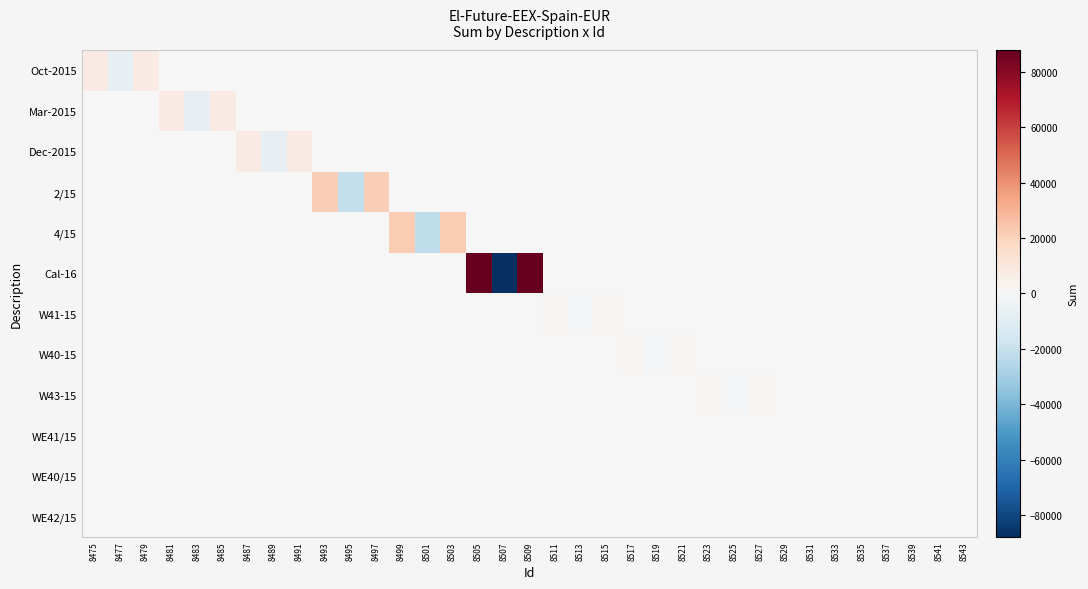

Reading left to right, list all the values displayed in this chart.

Oct-2015: 8475=7450	8477=-7450	8479=7450	8481=0	8483=0	8485=0	8487=0	8489=0	8491=0	8493=0	8495=0	8497=0	8499=0	8501=0	8503=0	8505=0	8507=0	8509=0	8511=0	8513=0	8515=0	8517=0	8519=0	8521=0	8523=0	8525=0	8527=0	8529=0	8531=0	8533=0	8535=0	8537=0	8539=0	8541=0	8543=0
Mar-2015: 8475=0	8477=0	8479=0	8481=7430	8483=-7430	8485=7430	8487=0	8489=0	8491=0	8493=0	8495=0	8497=0	8499=0	8501=0	8503=0	8505=0	8507=0	8509=0	8511=0	8513=0	8515=0	8517=0	8519=0	8521=0	8523=0	8525=0	8527=0	8529=0	8531=0	8533=0	8535=0	8537=0	8539=0	8541=0	8543=0
Dec-2015: 8475=0	8477=0	8479=0	8481=0	8483=0	8485=0	8487=7440	8489=-7440	8491=7440	8493=0	8495=0	8497=0	8499=0	8501=0	8503=0	8505=0	8507=0	8509=0	8511=0	8513=0	8515=0	8517=0	8519=0	8521=0	8523=0	8525=0	8527=0	8529=0	8531=0	8533=0	8535=0	8537=0	8539=0	8541=0	8543=0
2/15: 8475=0	8477=0	8479=0	8481=0	8483=0	8485=0	8487=0	8489=0	8491=0	8493=21840	8495=-21840	8497=21840	8499=0	8501=0	8503=0	8505=0	8507=0	8509=0	8511=0	8513=0	8515=0	8517=0	8519=0	8521=0	8523=0	8525=0	8527=0	8529=0	8531=0	8533=0	8535=0	8537=0	8539=0	8541=0	8543=0
4/15: 8475=0	8477=0	8479=0	8481=0	8483=0	8485=0	8487=0	8489=0	8491=0	8493=0	8495=0	8497=0	8499=22090	8501=-22090	8503=22090	8505=0	8507=0	8509=0	8511=0	8513=0	8515=0	8517=0	8519=0	8521=0	8523=0	8525=0	8527=0	8529=0	8531=0	8533=0	8535=0	8537=0	8539=0	8541=0	8543=0
Cal-16: 8475=0	8477=0	8479=0	8481=0	8483=0	8485=0	8487=0	8489=0	8491=0	8493=0	8495=0	8497=0	8499=0	8501=0	8503=0	8505=87840	8507=-87840	8509=87840	8511=0	8513=0	8515=0	8517=0	8519=0	8521=0	8523=0	8525=0	8527=0	8529=0	8531=0	8533=0	8535=0	8537=0	8539=0	8541=0	8543=0
W41-15: 8475=0	8477=0	8479=0	8481=0	8483=0	8485=0	8487=0	8489=0	8491=0	8493=0	8495=0	8497=0	8499=0	8501=0	8503=0	8505=0	8507=0	8509=0	8511=1680	8513=-1680	8515=1680	8517=0	8519=0	8521=0	8523=0	8525=0	8527=0	8529=0	8531=0	8533=0	8535=0	8537=0	8539=0	8541=0	8543=0
W40-15: 8475=0	8477=0	8479=0	8481=0	8483=0	8485=0	8487=0	8489=0	8491=0	8493=0	8495=0	8497=0	8499=0	8501=0	8503=0	8505=0	8507=0	8509=0	8511=0	8513=0	8515=0	8517=1680	8519=-1680	8521=1680	8523=0	8525=0	8527=0	8529=0	8531=0	8533=0	8535=0	8537=0	8539=0	8541=0	8543=0
W43-15: 8475=0	8477=0	8479=0	8481=0	8483=0	8485=0	8487=0	8489=0	8491=0	8493=0	8495=0	8497=0	8499=0	8501=0	8503=0	8505=0	8507=0	8509=0	8511=0	8513=0	8515=0	8517=0	8519=0	8521=0	8523=1690	8525=-1690	8527=1690	8529=0	8531=0	8533=0	8535=0	8537=0	8539=0	8541=0	8543=0
WE41/15: 8475=0	8477=0	8479=0	8481=0	8483=0	8485=0	8487=0	8489=0	8491=0	8493=0	8495=0	8497=0	8499=0	8501=0	8503=0	8505=0	8507=0	8509=0	8511=0	8513=0	8515=0	8517=0	8519=0	8521=0	8523=0	8525=0	8527=0	8529=480	8531=-480	8533=480	8535=0	8537=0	8539=0	8541=0	8543=0
WE40/15: 8475=0	8477=0	8479=0	8481=0	8483=0	8485=0	8487=0	8489=0	8491=0	8493=0	8495=0	8497=0	8499=0	8501=0	8503=0	8505=0	8507=0	8509=0	8511=0	8513=0	8515=0	8517=0	8519=0	8521=0	8523=0	8525=0	8527=0	8529=0	8531=0	8533=0	8535=480	8537=-480	8539=480	8541=0	8543=0
WE42/15: 8475=0	8477=0	8479=0	8481=0	8483=0	8485=0	8487=0	8489=0	8491=0	8493=0	8495=0	8497=0	8499=0	8501=0	8503=0	8505=0	8507=0	8509=0	8511=0	8513=0	8515=0	8517=0	8519=0	8521=0	8523=0	8525=0	8527=0	8529=0	8531=0	8533=0	8535=0	8537=0	8539=0	8541=480	8543=-480